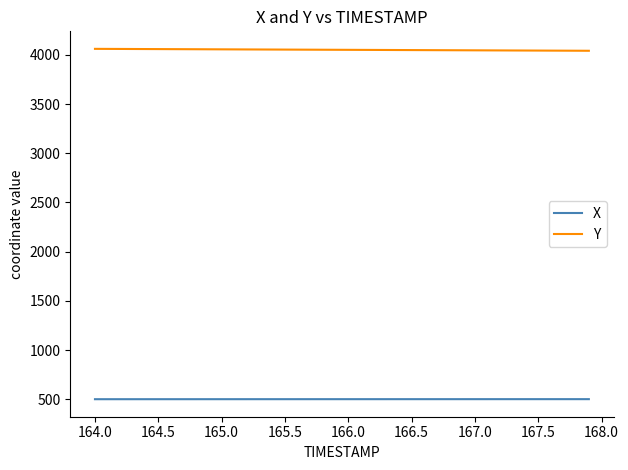

True or false: X and Y cross at least once.

False